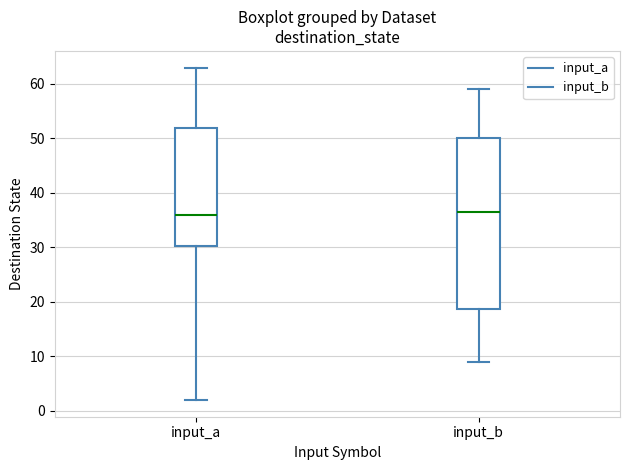

Reading left to right, transcribe this box plot: for each box, give where its median line is, the range the box spans, and where its two whiskers end, as read against the y-axis. The values are not printed on the chart, so give them approximately, as read against the axis.

input_a: median 36, box 30 to 52, whiskers 2 to 63
input_b: median 37, box 19 to 50, whiskers 9 to 59